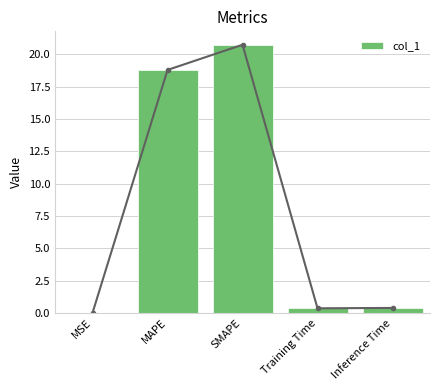

List the labels in order of value, largest first.

SMAPE, MAPE, Inference Time, Training Time, MSE